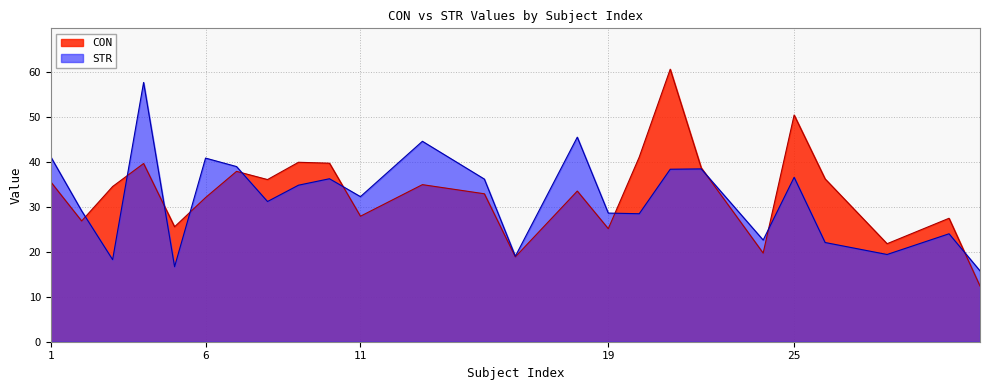

Where does the CON series first go above 34?

1